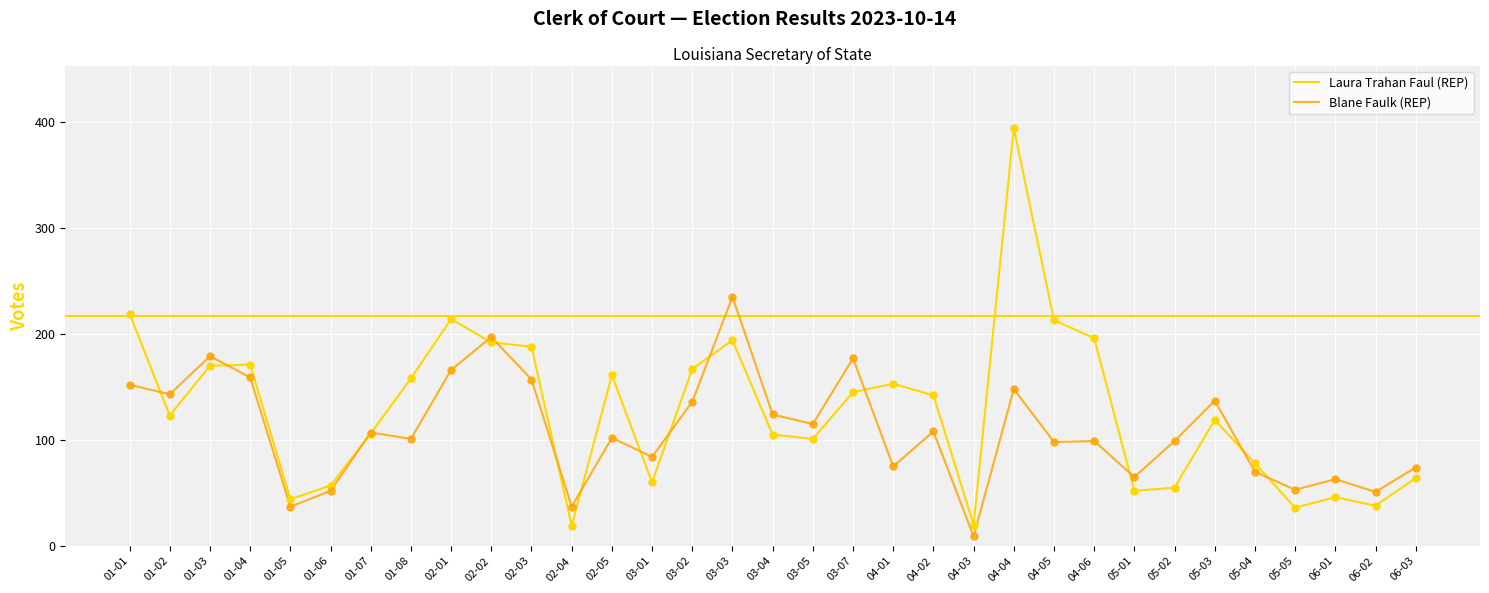

What is the difference between the highest and lowest values at 01-01?

67